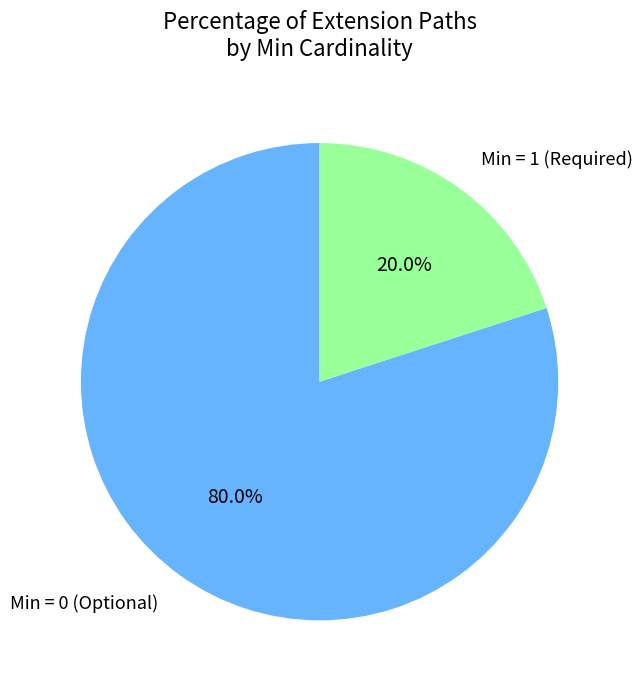

Which slice is the largest?

Min = 0 (Optional)